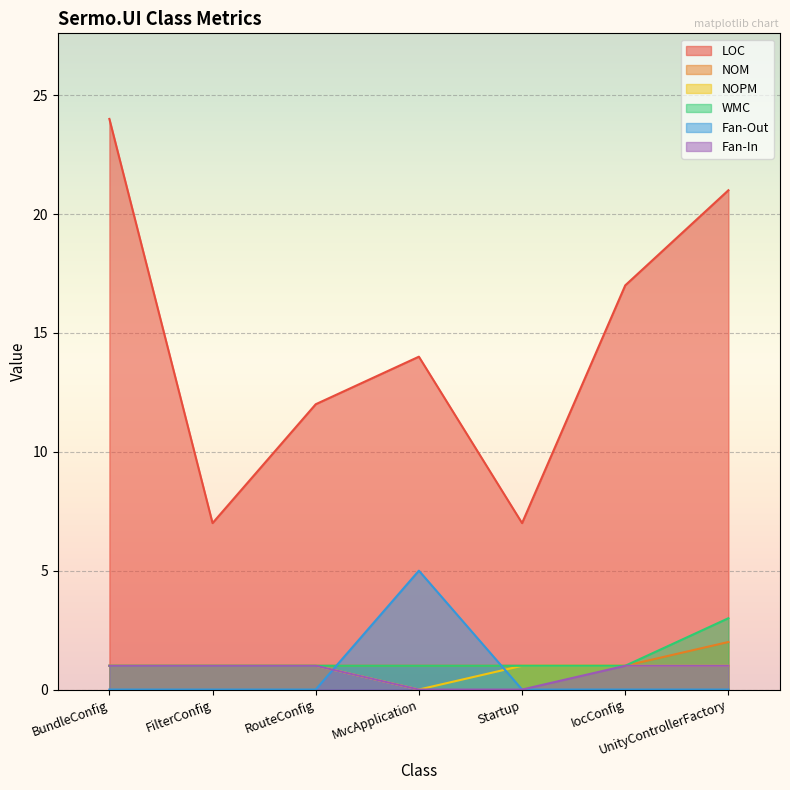

What is the difference between the maximum and minimum values in the WMC series?

2